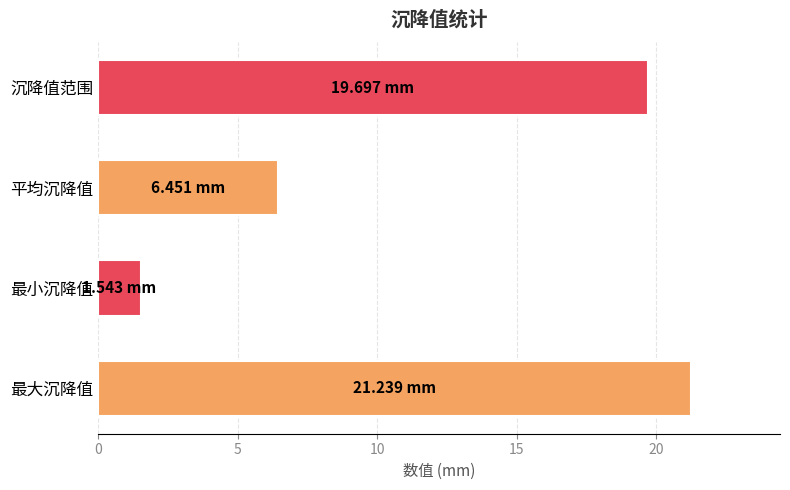

List the labels in order of value, smallest first.

最小沉降值, 平均沉降值, 沉降值范围, 最大沉降值